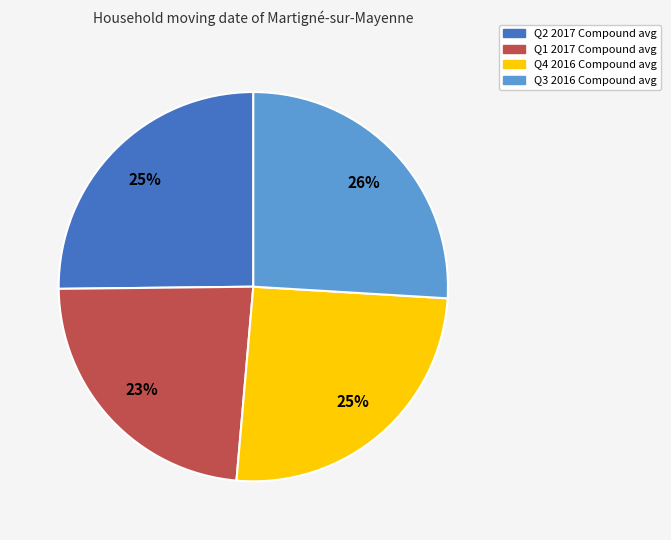

Which has a higher value, Q1 2017 or Q3 2016?

Q3 2016